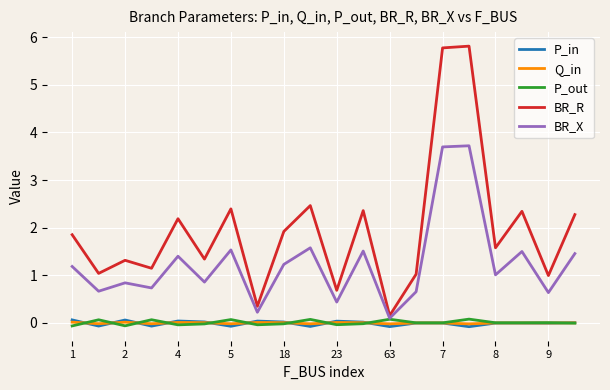

Does the chart display data point markers on the line(s)?

No